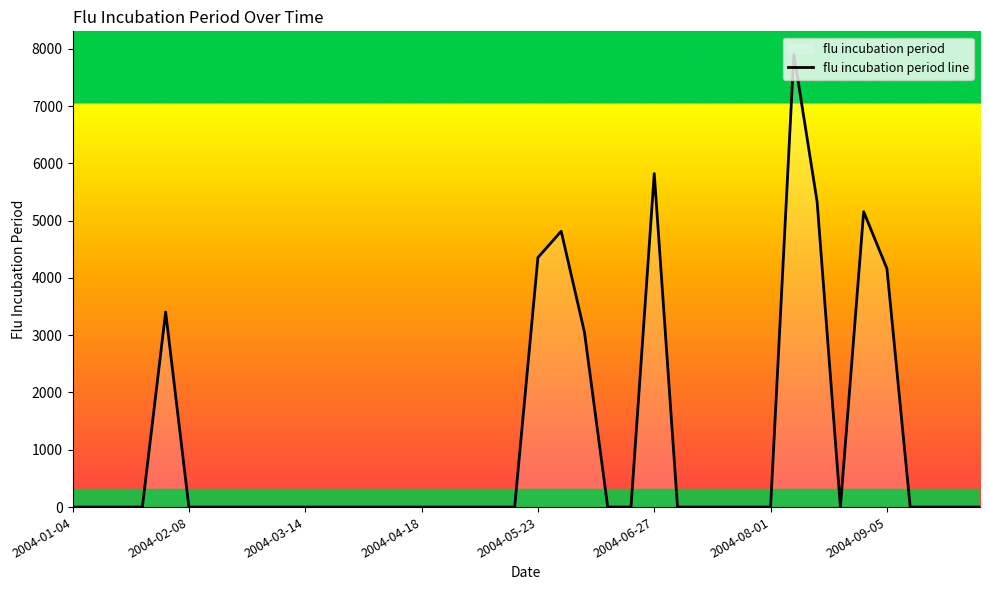

Where is the data nearest to the value 3954?

2004-09-05